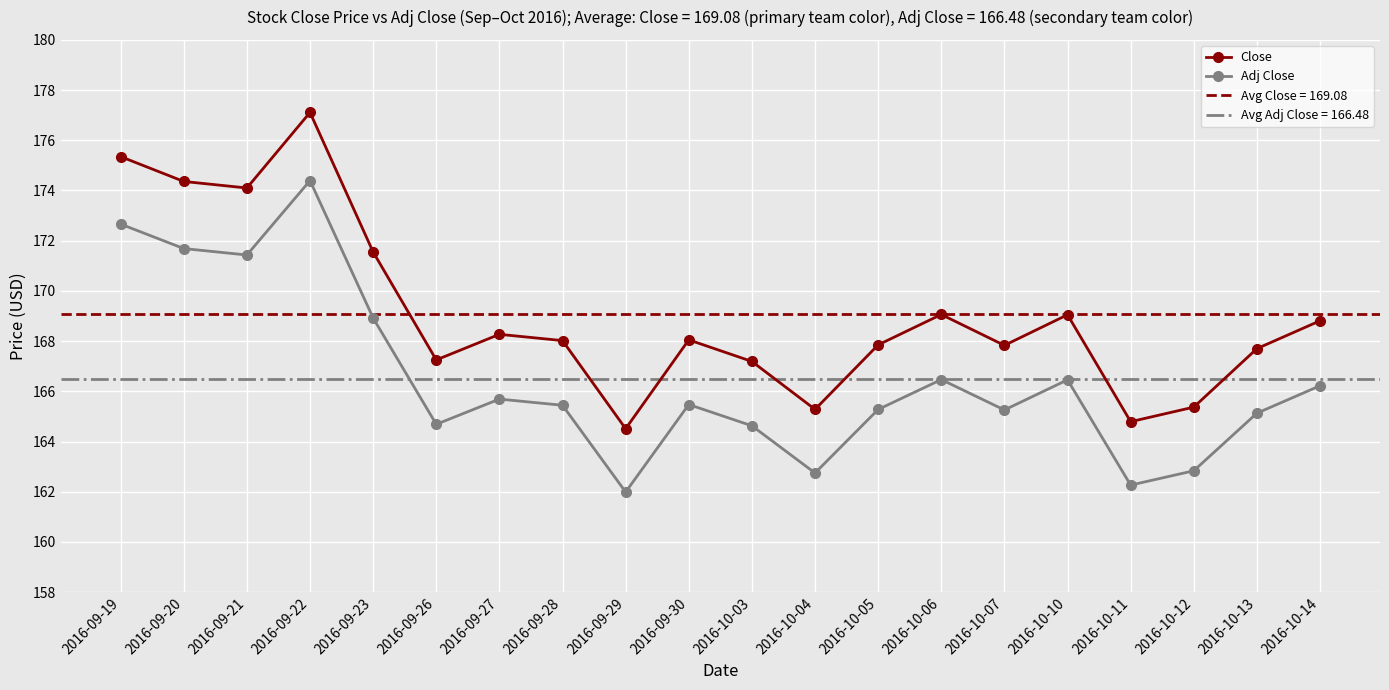

How many values in the Close series are below 168?

9